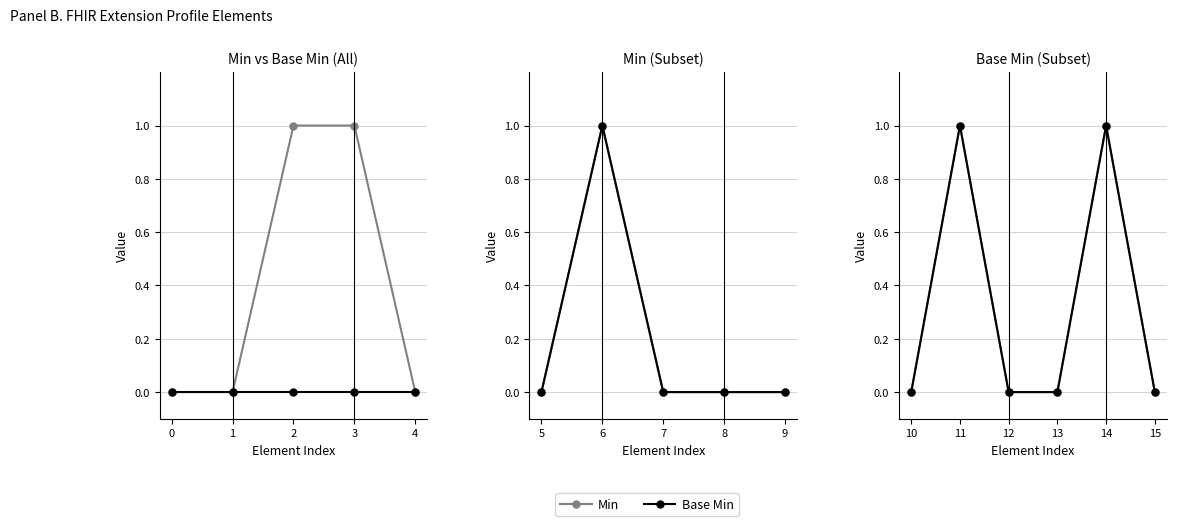

What is the difference between the maximum and second lowest values in the Min series?

1